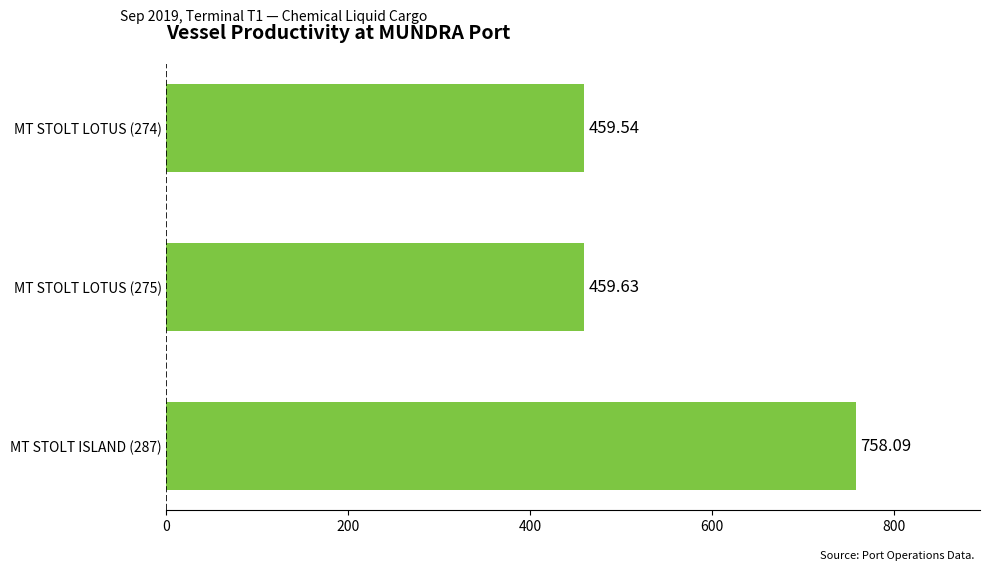

What is the change in value from MT STOLT LOTUS (274) to MT STOLT LOTUS (275)?

+0.1